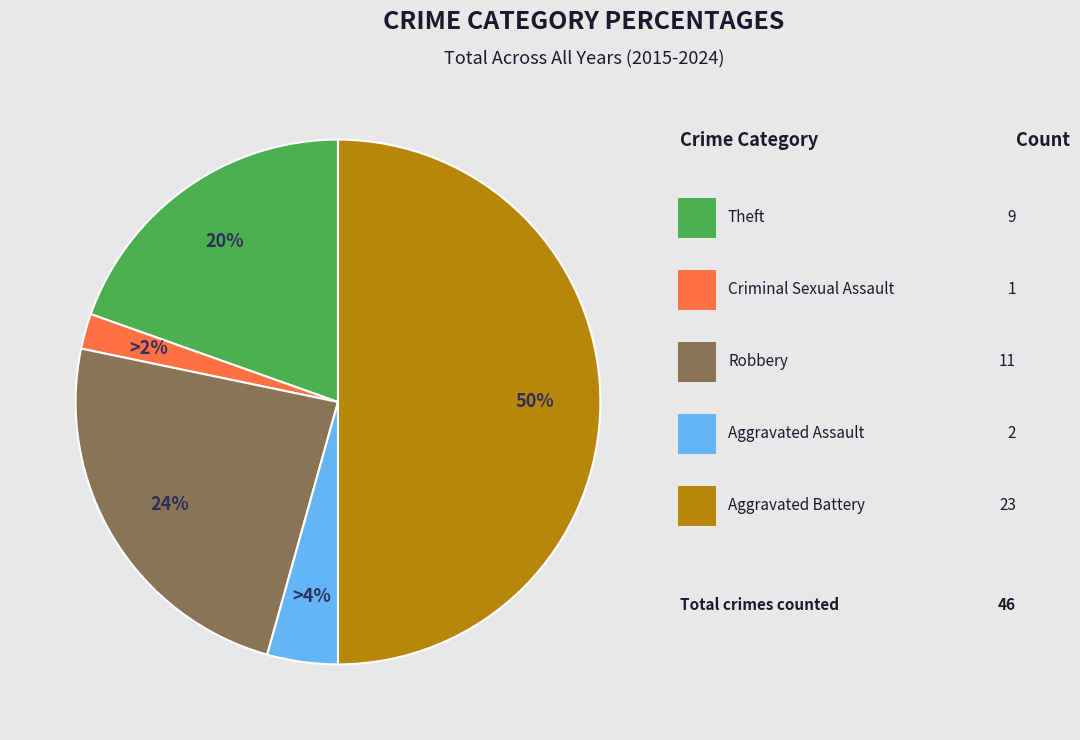

To the nearest percent, what is the average slice percentage?

20%